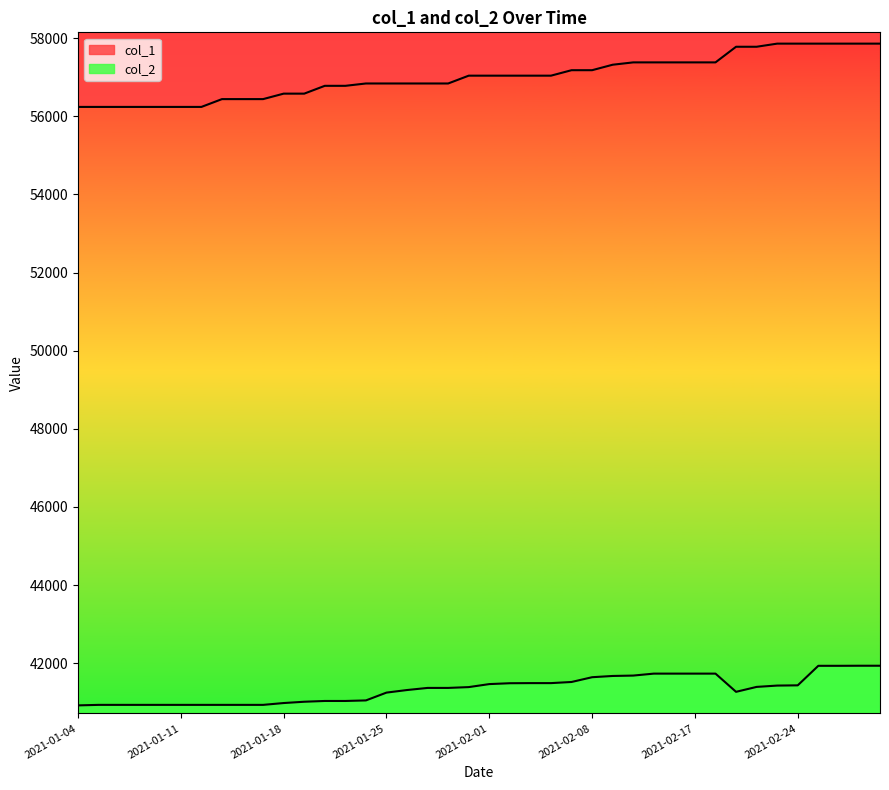

The value of col_2 at 2021-01-28 is 54995. True or false?

False